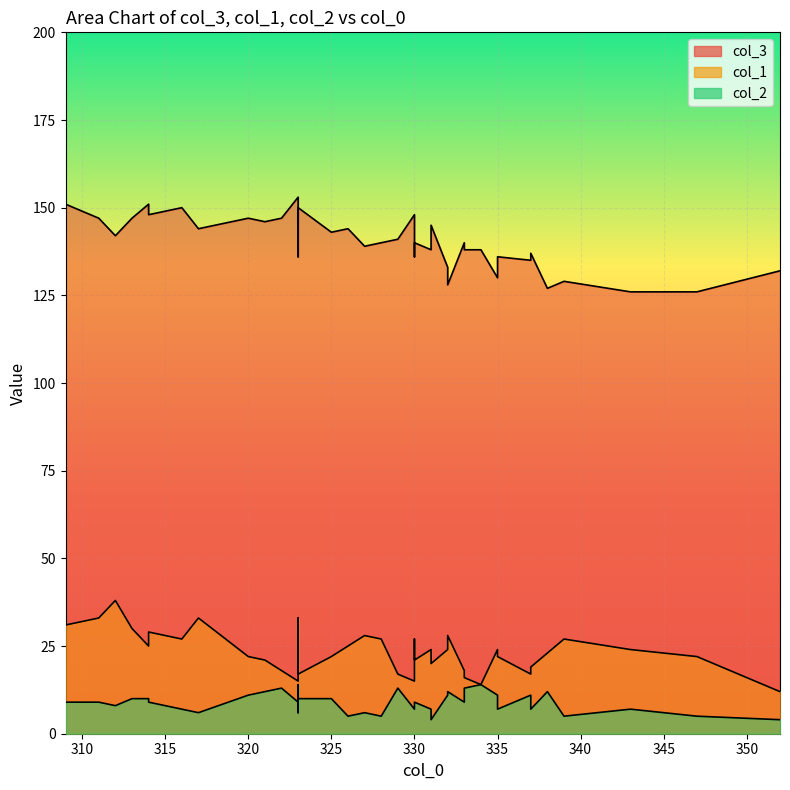

The col_3 series shows 144 at 4. True or false?

True